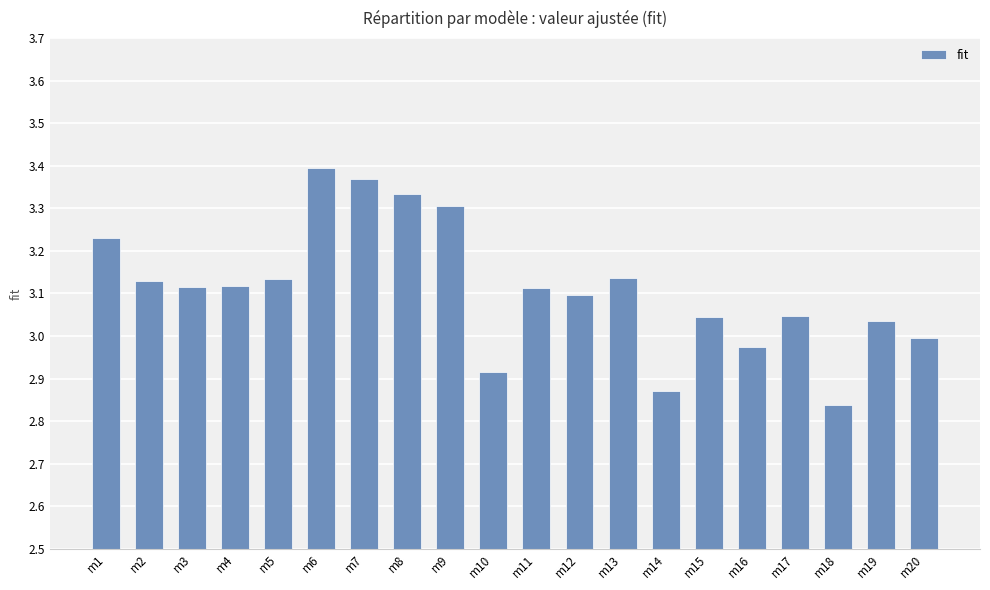

At which label does the data first exceed 3?

m1